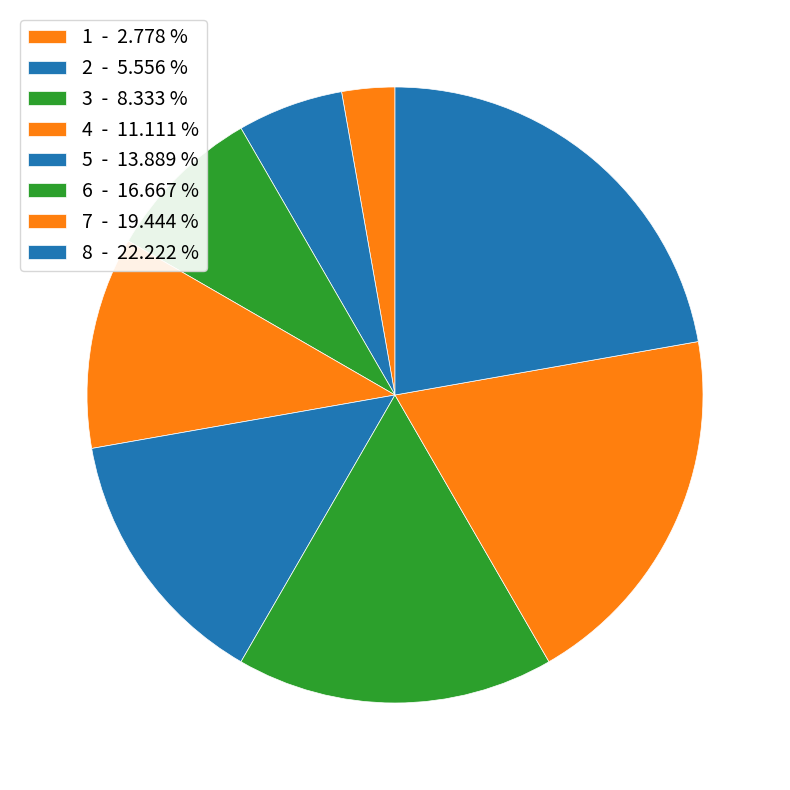

Does any single category account for the majority?

No